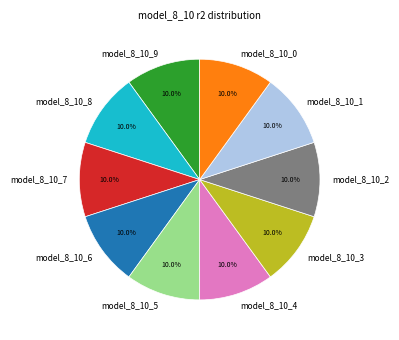

What percentage is the model_8_10_5 slice, to the nearest percent?

10%